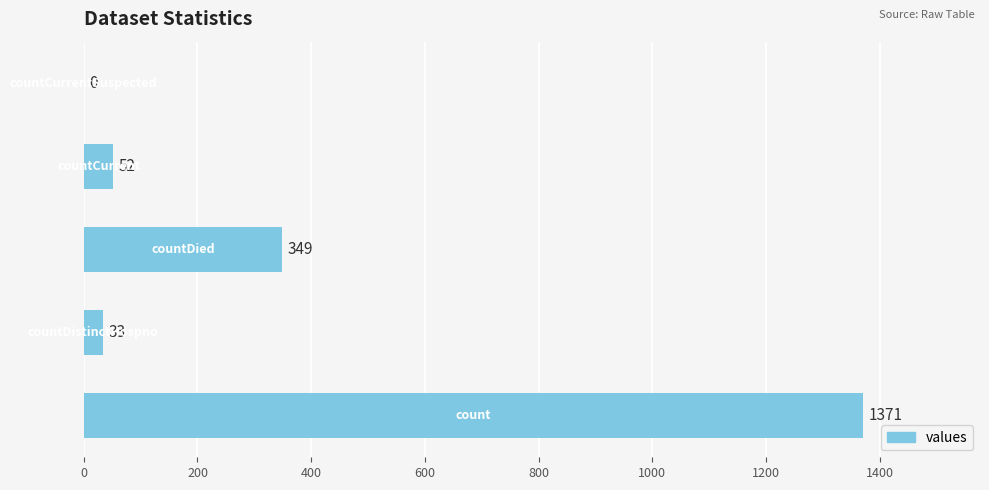

What is the maximum value shown in the chart?

1371